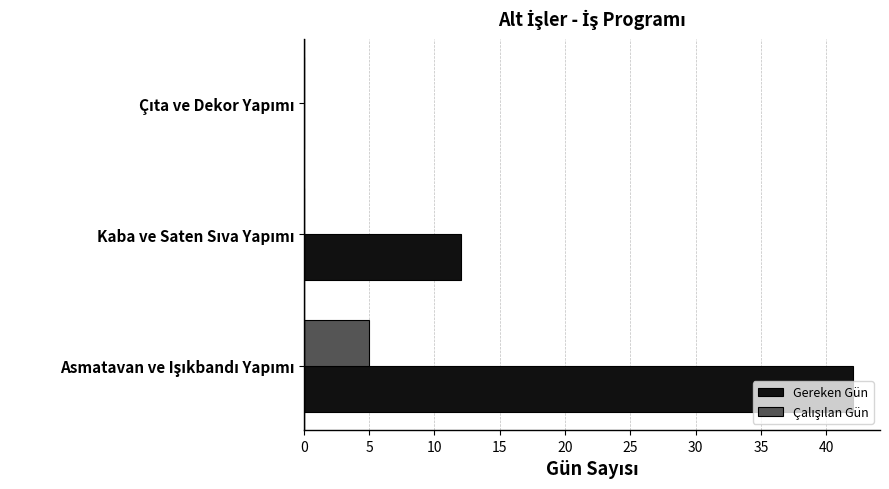

Count the number of categories in the chart.

3